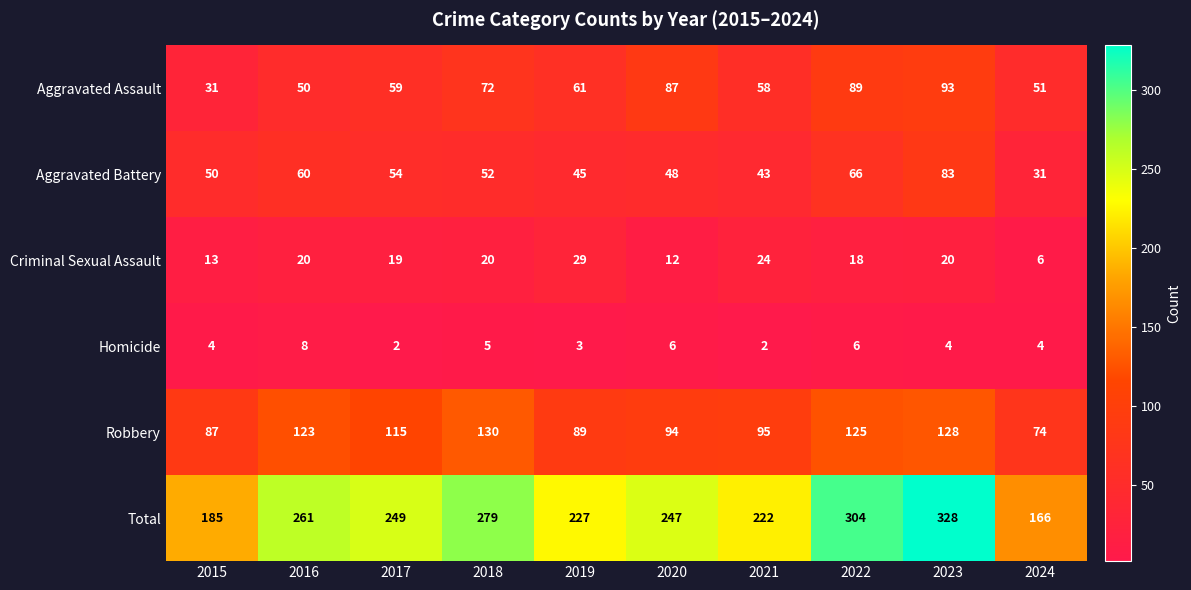

What is the sum of the Criminal Sexual Assault values at 2017 and 2018?

39